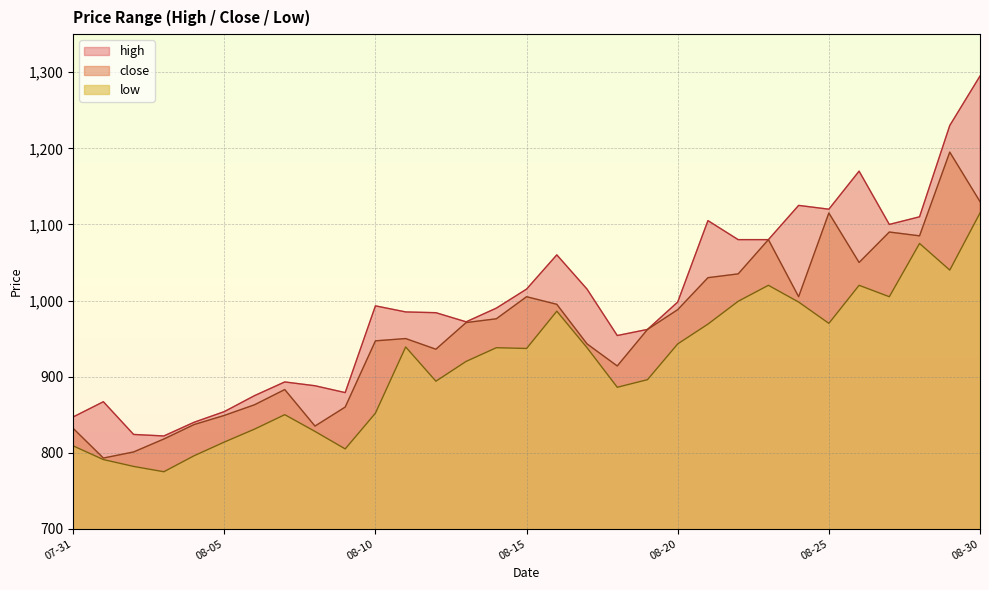

At which category does the chart reach its peak across all series?

08-30